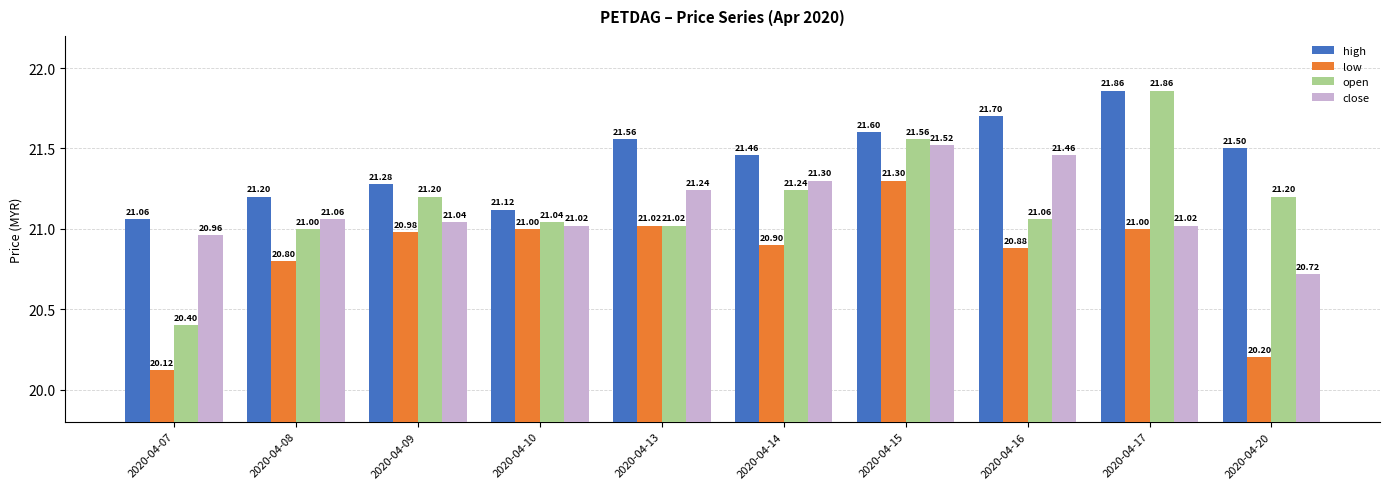

What is the value of the high bar at the 10th from the left?

21.5